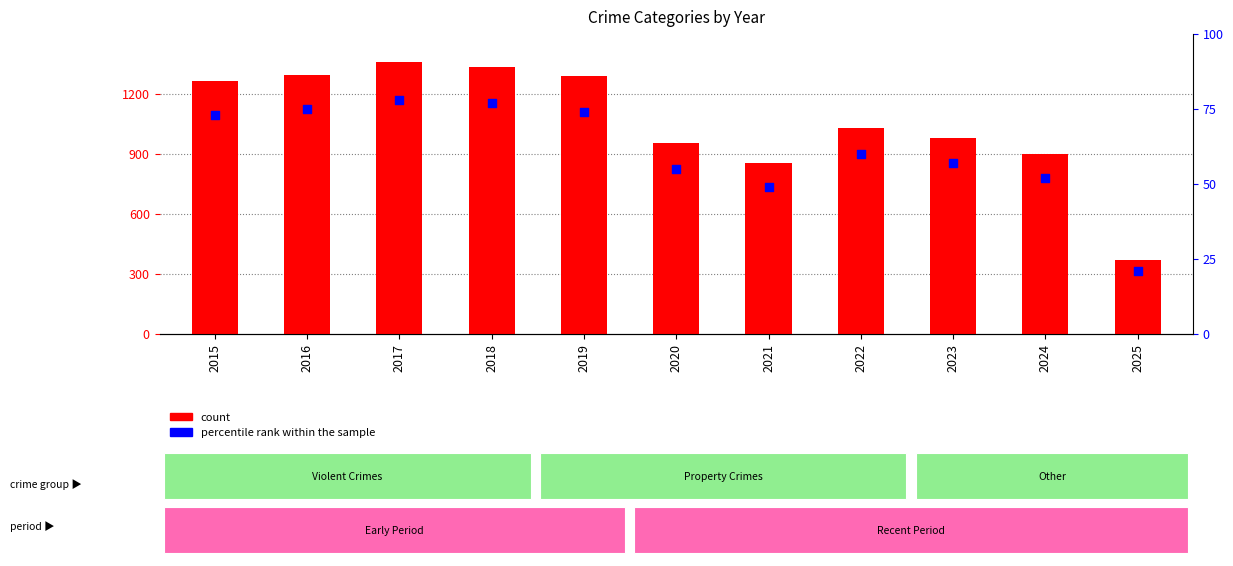

Which series has the largest Y range (max minus min)?

count